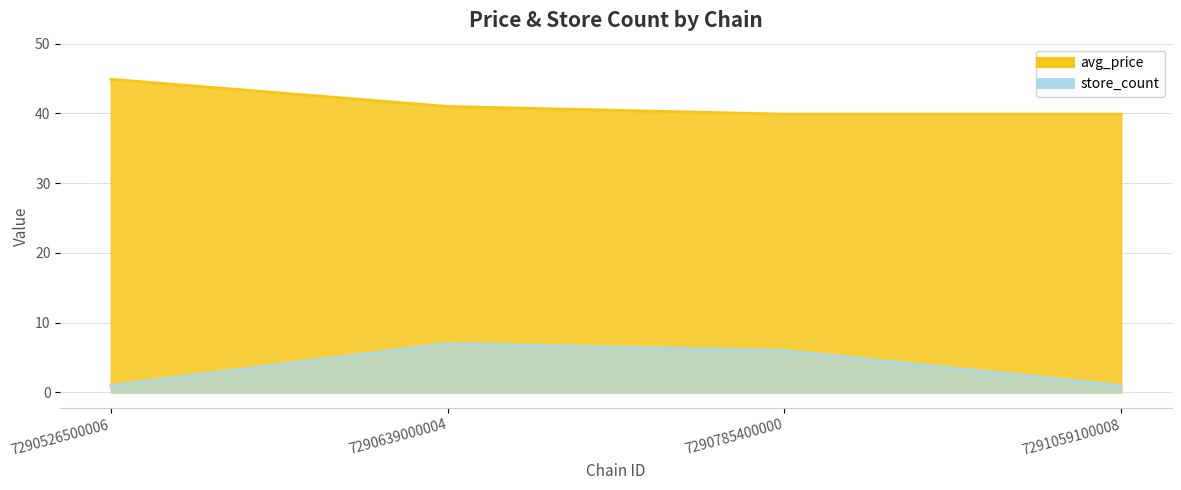

Where is store_count nearest to the value 4?

7290785400000